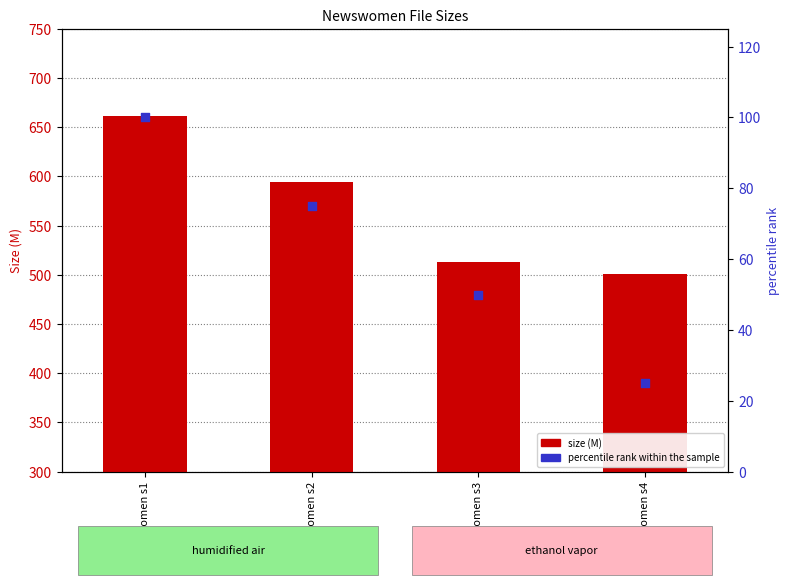

What is the total value across all series at Newswomen s1?

760.9